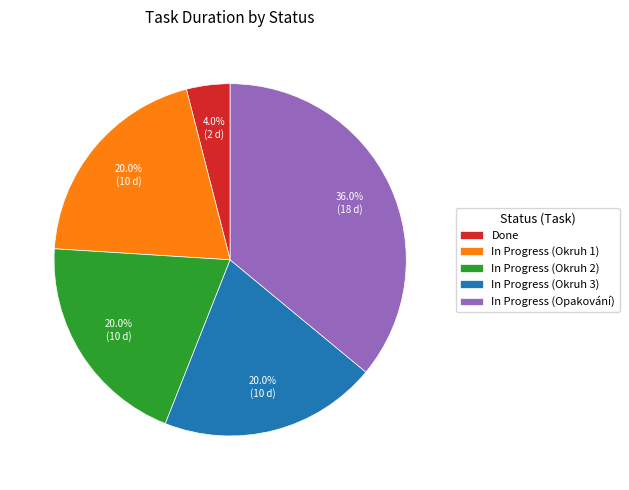

Does any single category account for the majority?

No